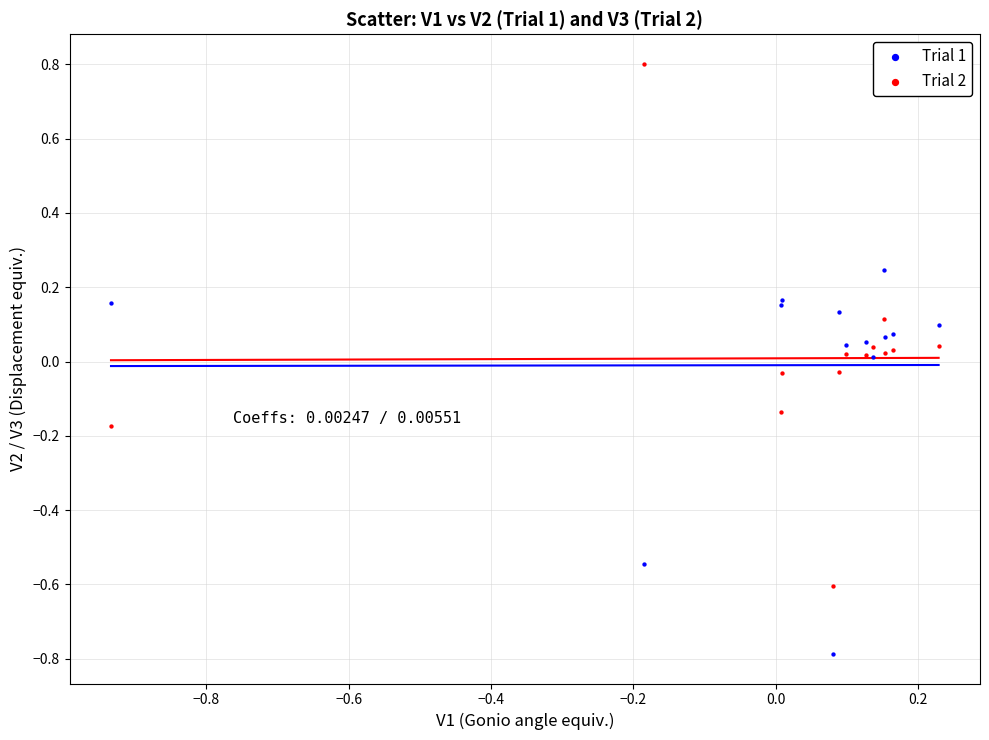

What are all the series names shown in the legend?

Trial 1, Trial 2